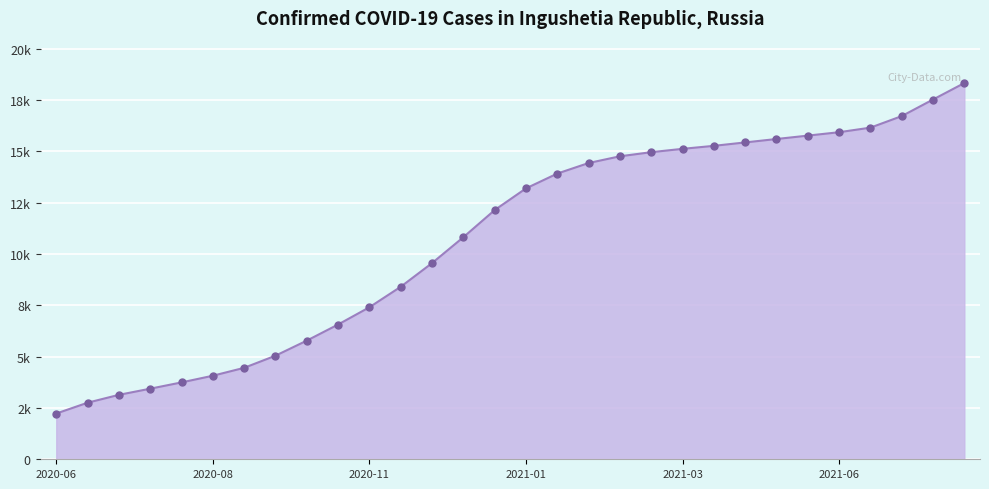

Does the chart have visible grid lines?

Yes